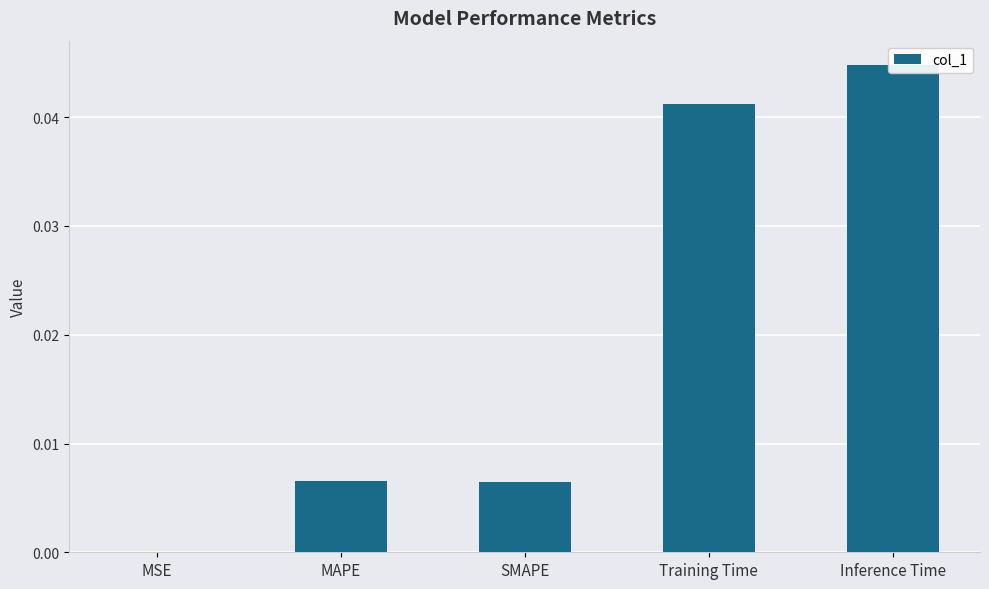

At which category does the chart reach its peak across all series?

Inference Time